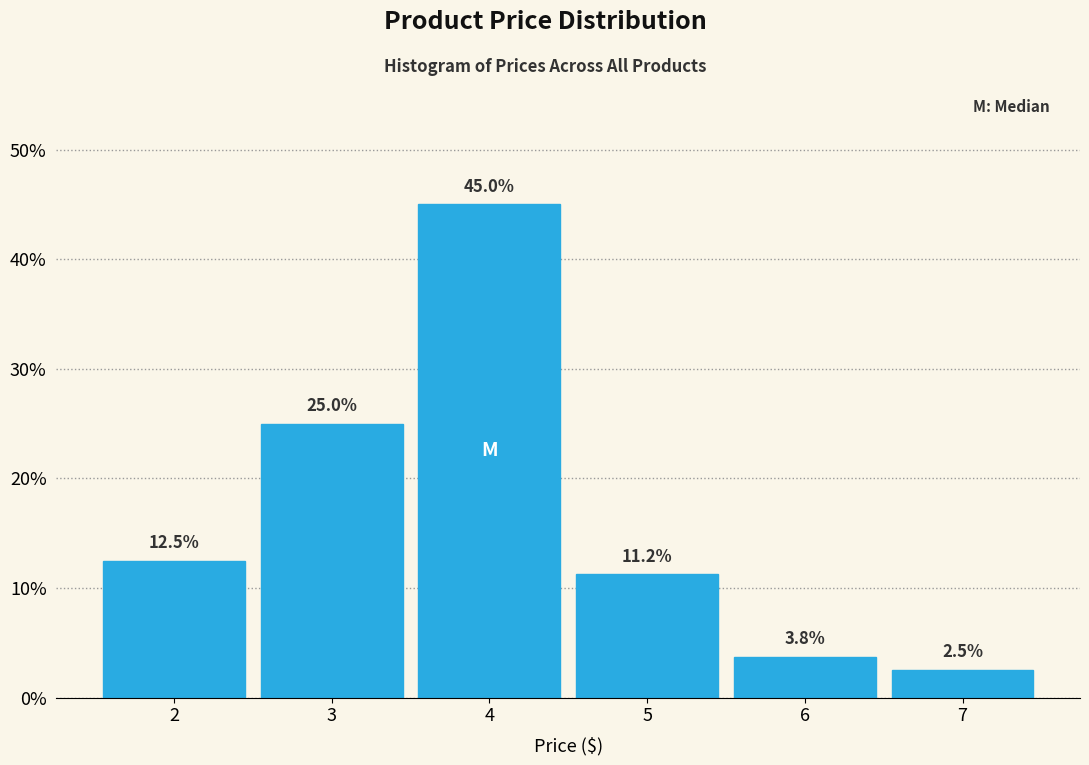

Reading left to right, transcribe this chart: for each bar, give the range it covers on the x-axis and its height.

1.5 to 2.5: 12.5
2.5 to 3.5: 25.0
3.5 to 4.5: 45.0
4.5 to 5.5: 11.2
5.5 to 6.5: 3.8
6.5 to 7.5: 2.5